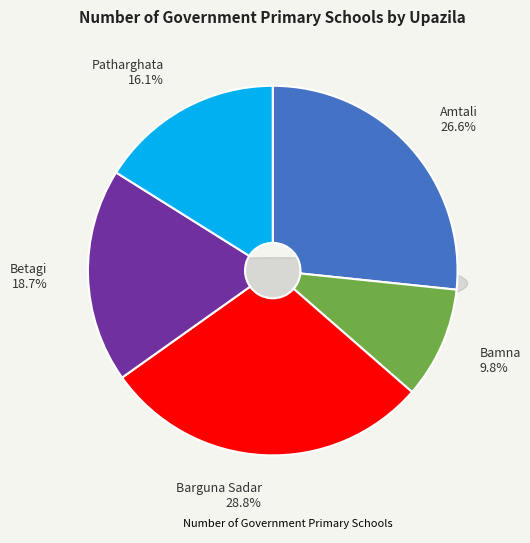

Does Patharghata represent more than half of the total?

No